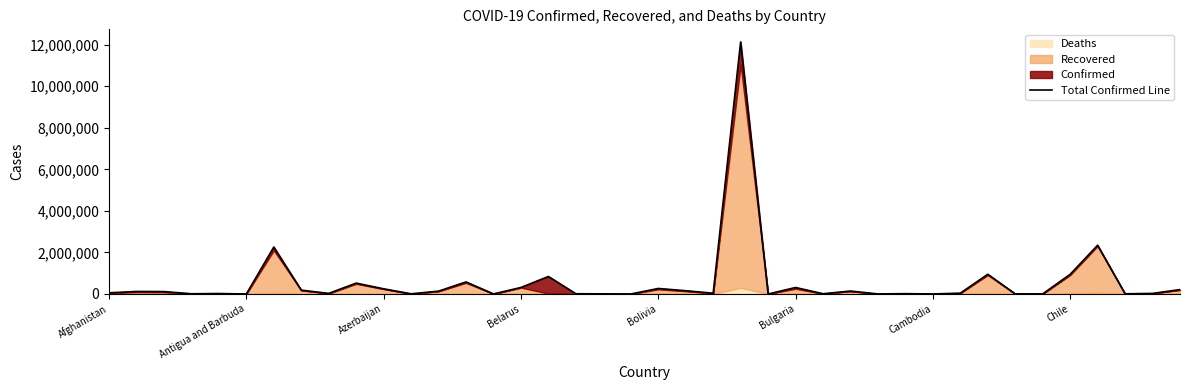

Is it true that the value at 28 is 2657?

True